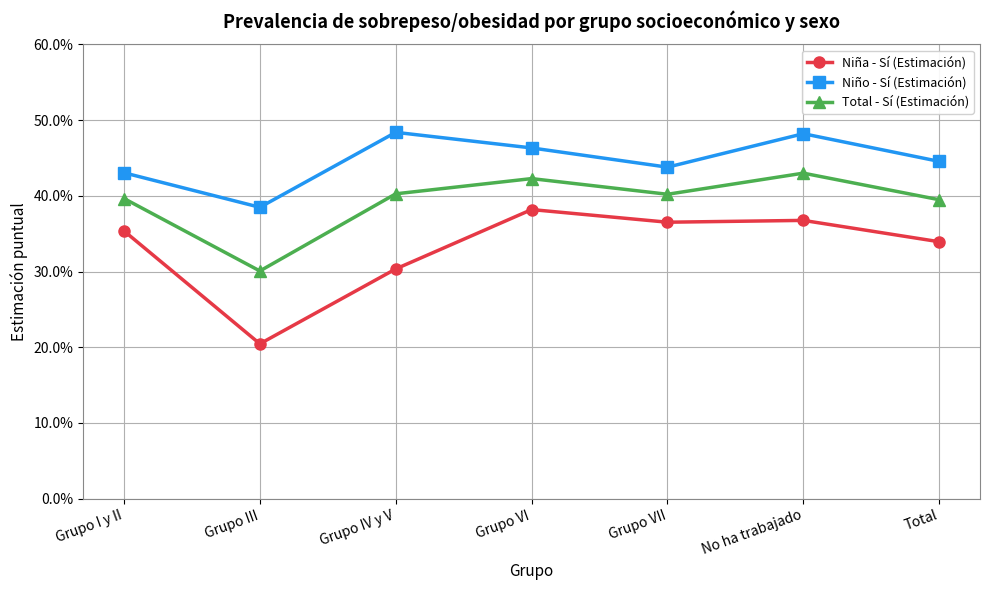

Is it true that Total - Sí (Estimación) equals 0.2 at Grupo IV y V?

False